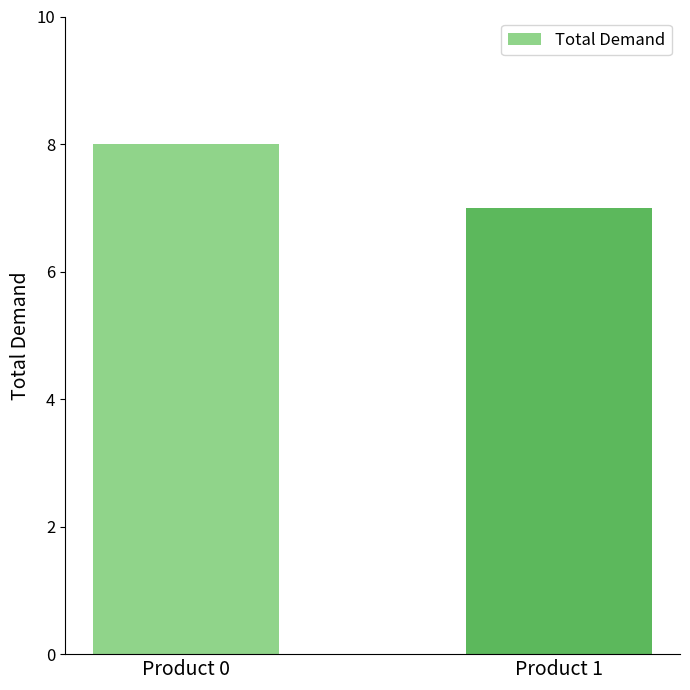

What is the sum of the values at Product 0 and Product 1?

15